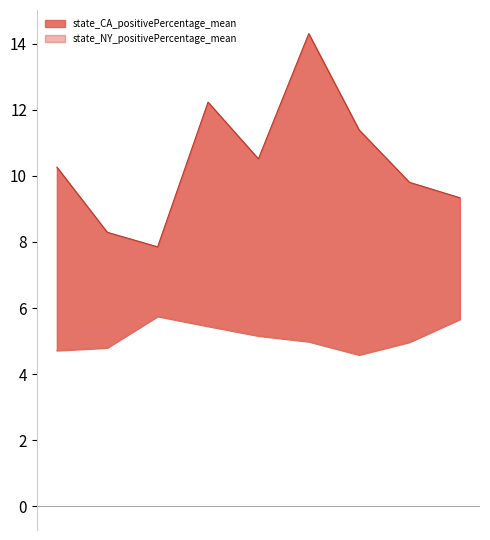

How many lines are shown in the chart?

2